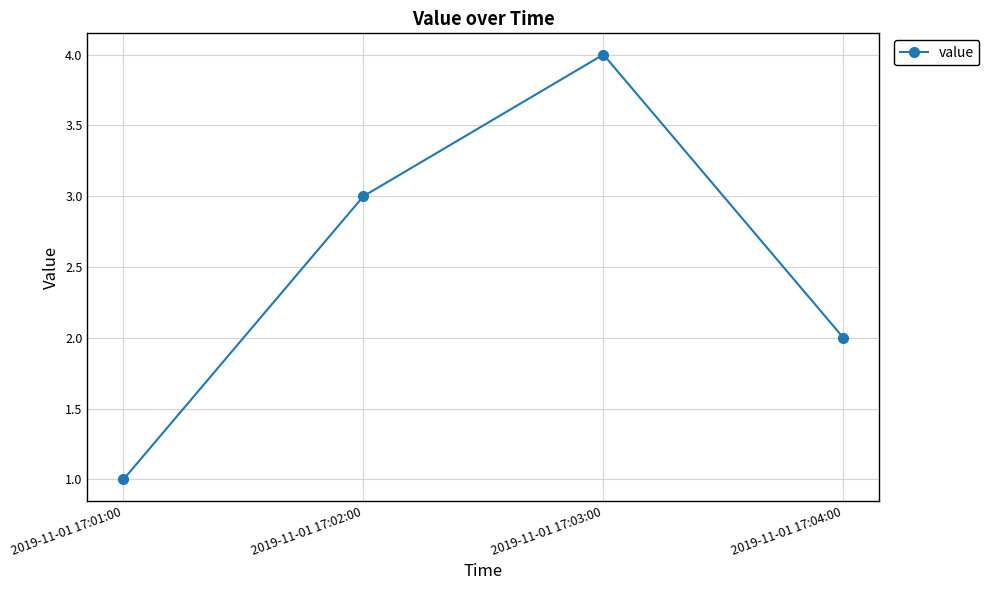

Between 2019-11-01 17:04:00 and 2019-11-01 17:03:00, which is larger?

2019-11-01 17:03:00